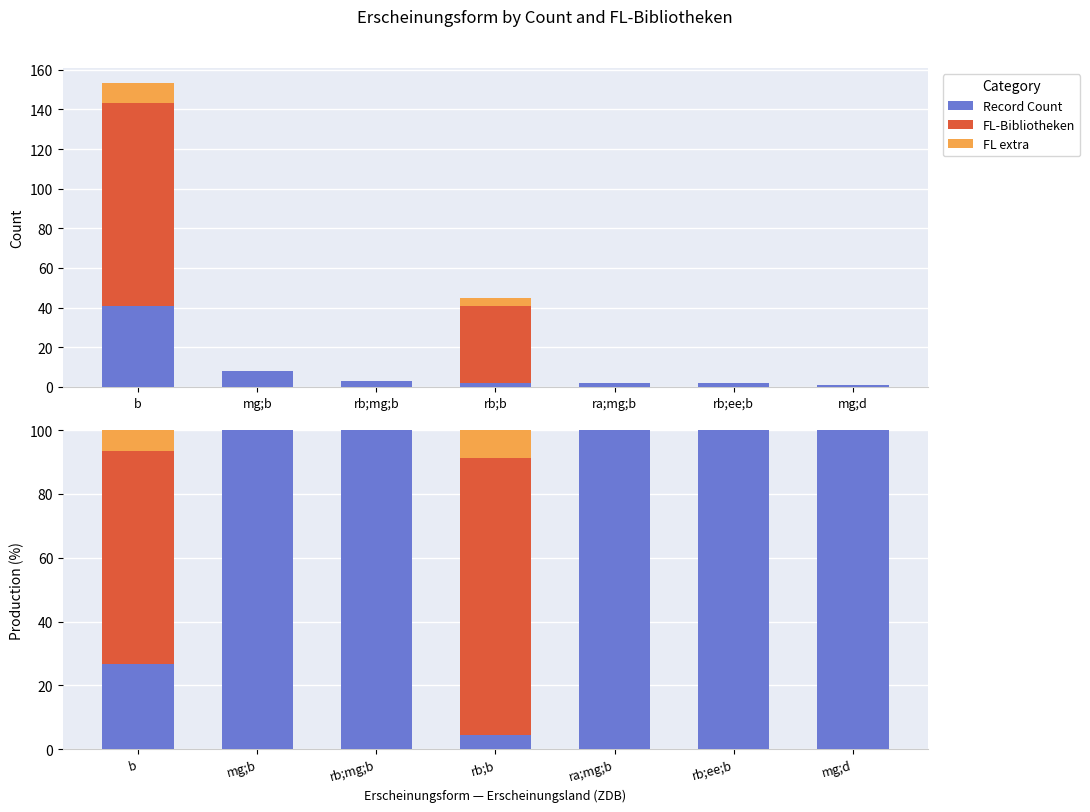

What is the maximum value shown in the chart?

100.0